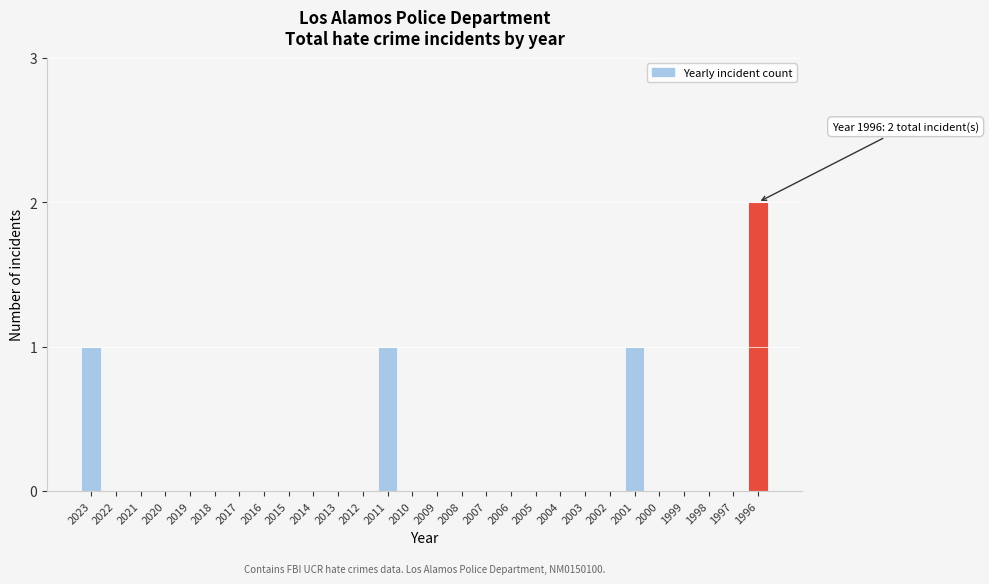

Reading left to right, extract all data points from this chart.

2023=1	2022=0	2021=0	2020=0	2019=0	2018=0	2017=0	2016=0	2015=0	2014=0	2013=0	2012=0	2011=1	2010=0	2009=0	2008=0	2007=0	2006=0	2005=0	2004=0	2003=0	2002=0	2001=1	2000=0	1999=0	1998=0	1997=0	1996=2